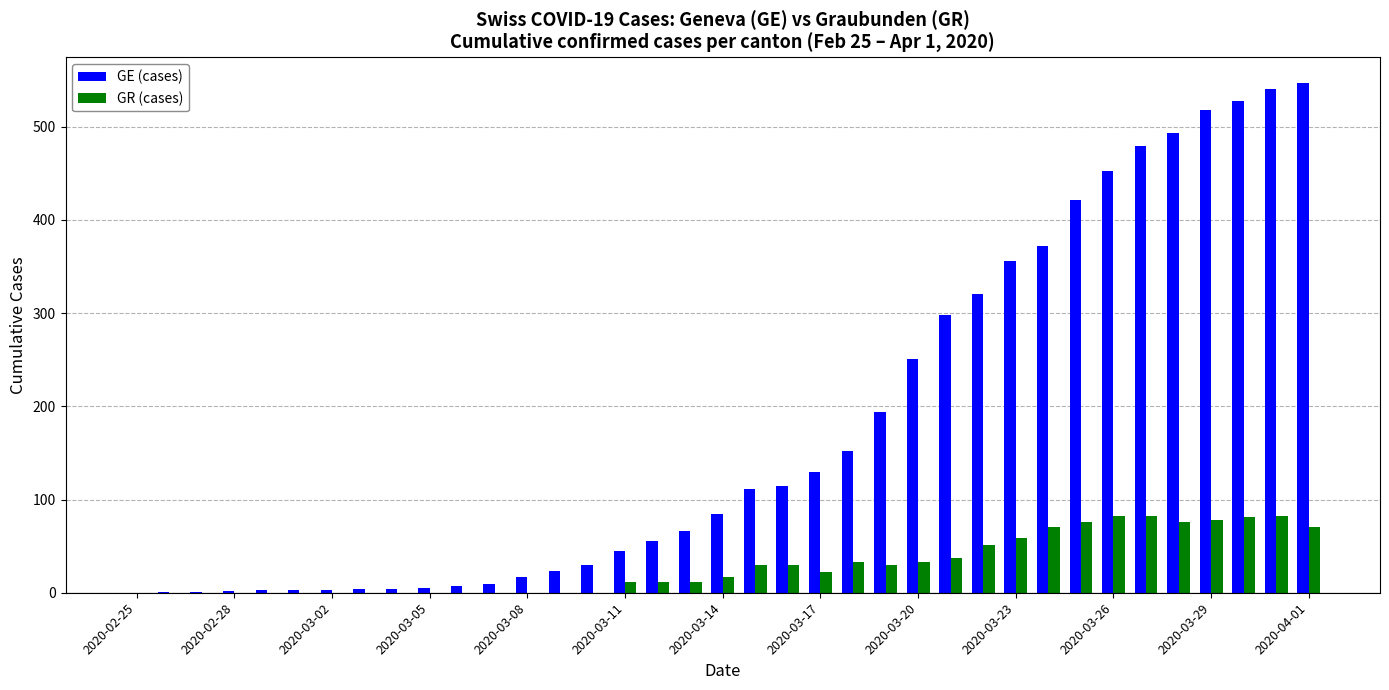

What is the greatest value displayed?

547